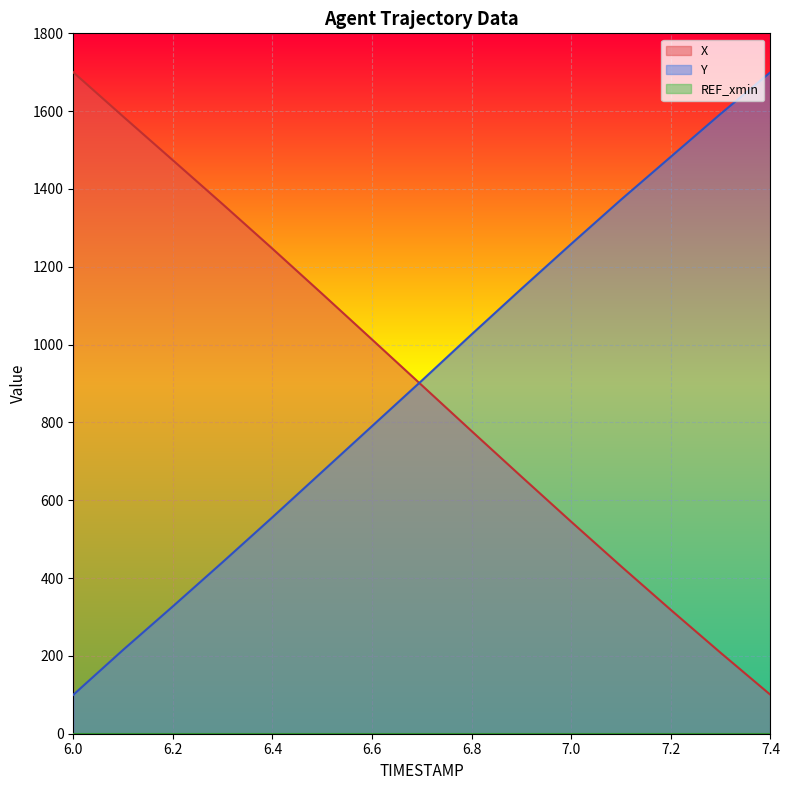

What is the difference between the maximum and second lowest values in the X series?

1492.1